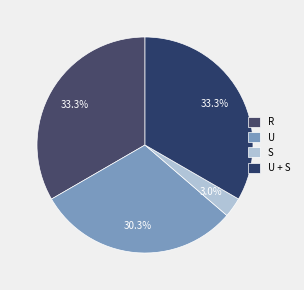

What percentage is the U + S slice, to the nearest percent?

33%